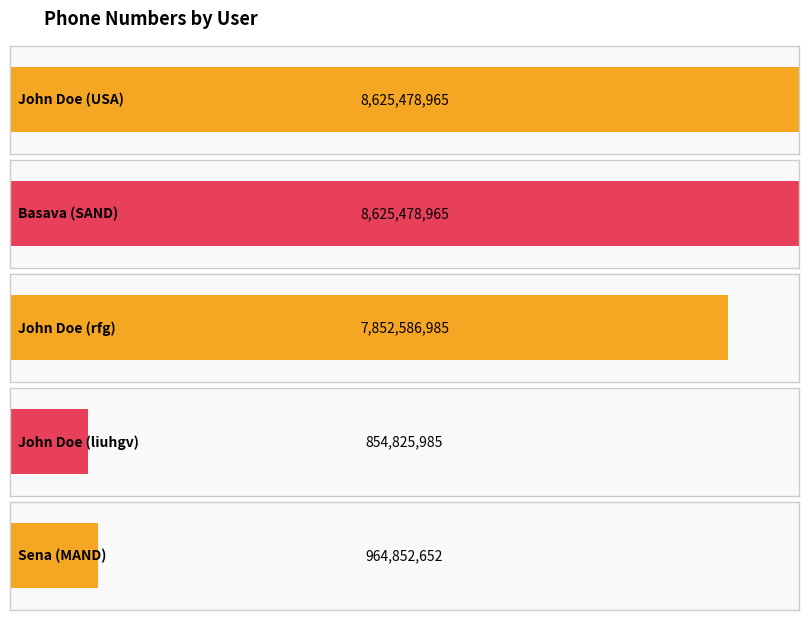

Reading right to left, what are all the values shown in this chart?

Sena (MAND)=964852652	John Doe (liuhgv)=854825985	John Doe (rfg)=7852586985	Basava (SAND)=8625478965	John Doe (USA)=8625478965